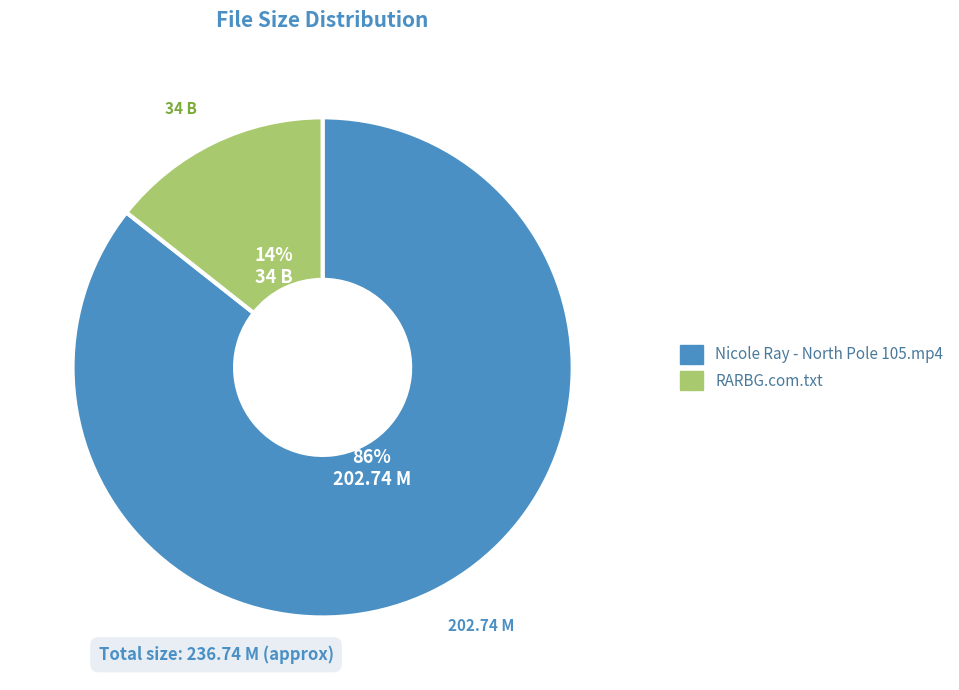

Do RARBG.com.txt and Nicole Ray - North Pole 105.mp4 together represent more than half of the pie?

Yes